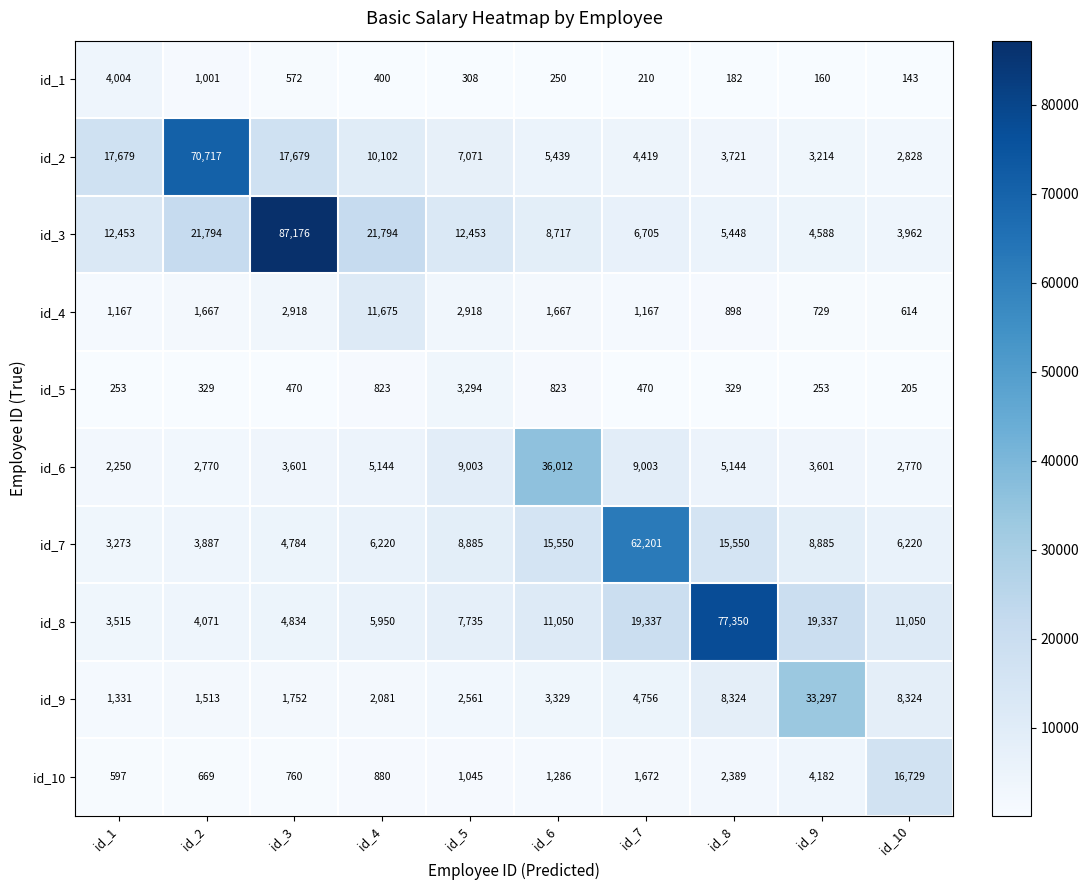

What is the difference between the id_5 values at id_3 and id_9?

217